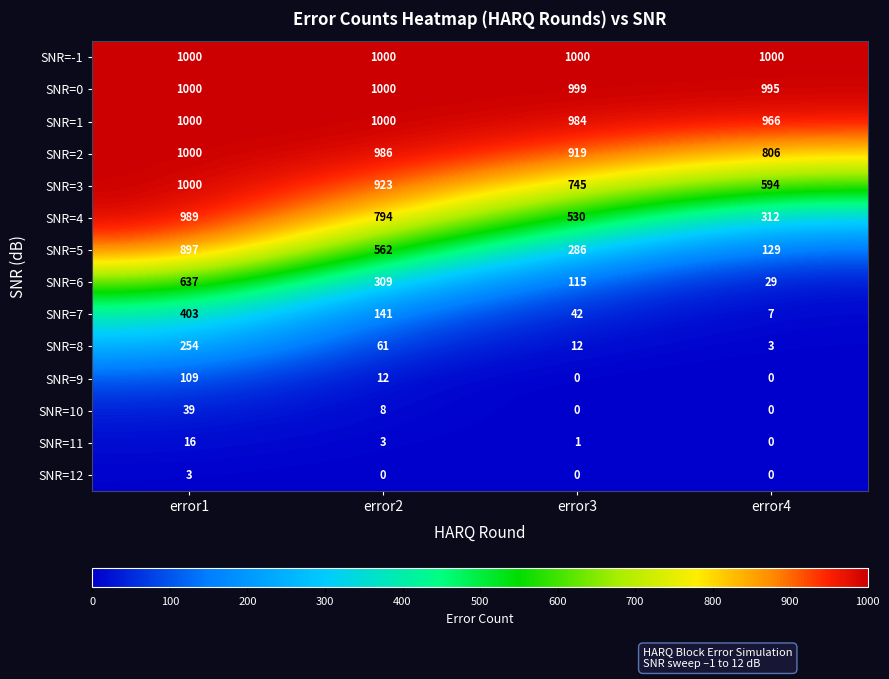

How many data points does each series have?

4